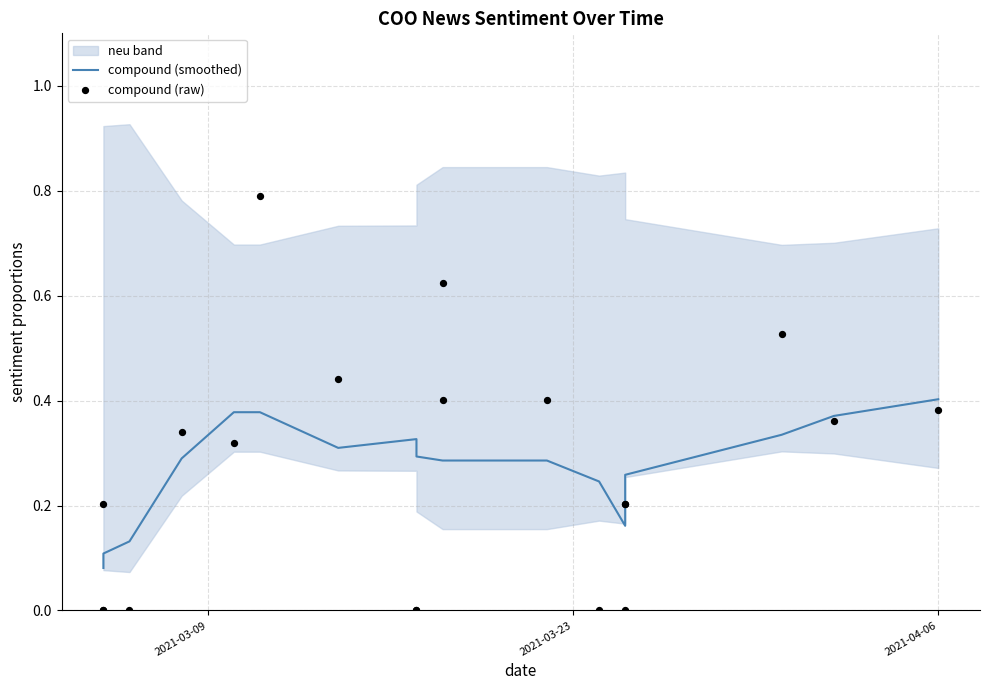

Which series has the largest total across all categories?

compound (smoothed)